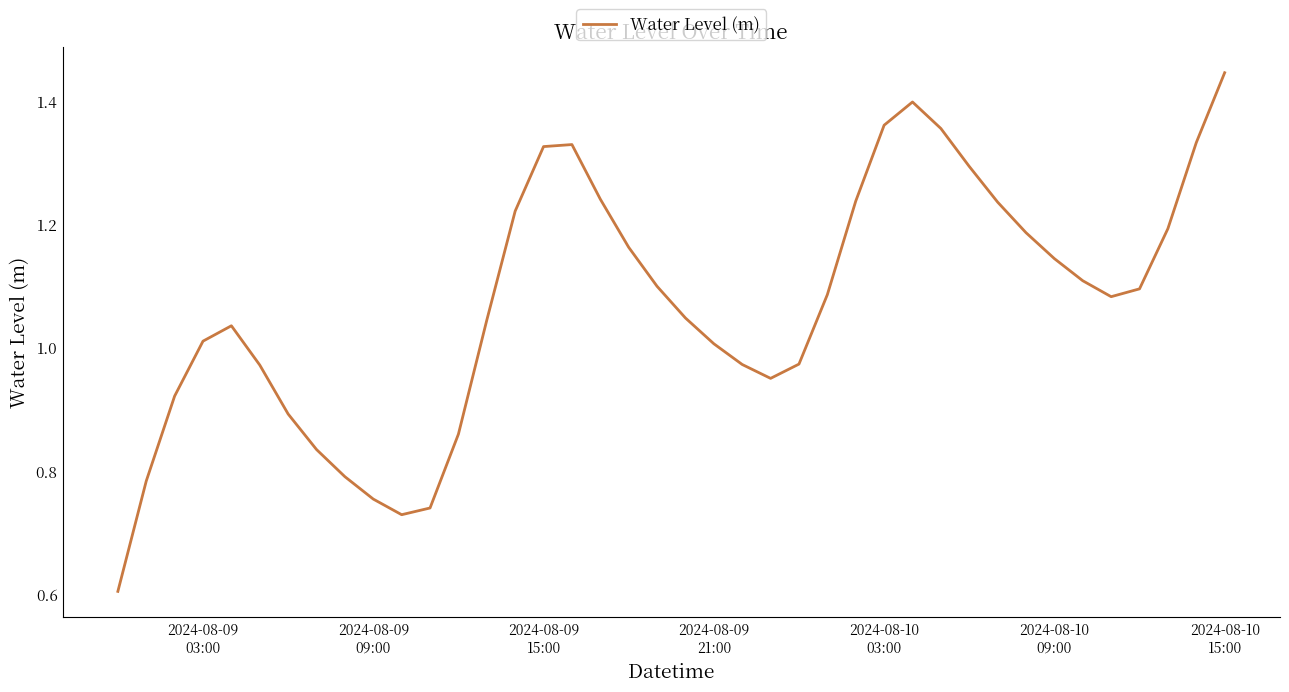

Does the chart display data point markers on the line(s)?

No